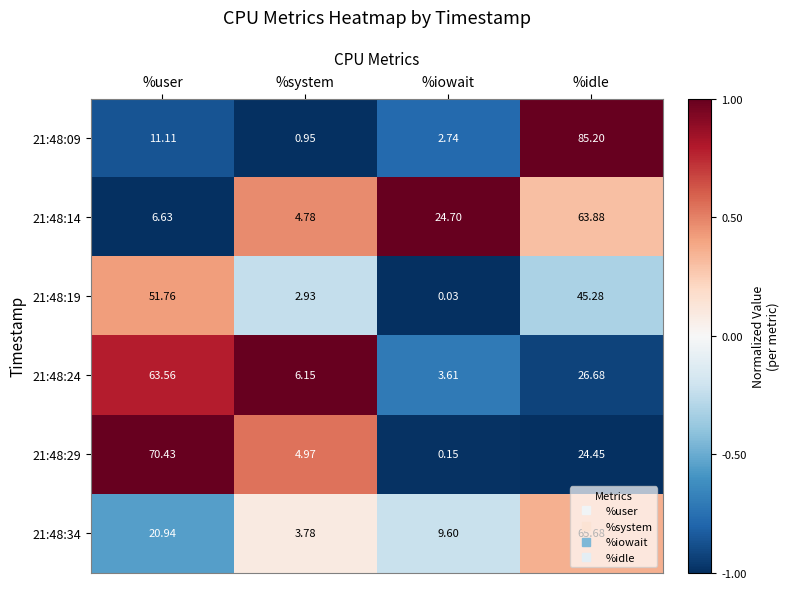

Where does the 21:48:24 series first go above 26?

%user